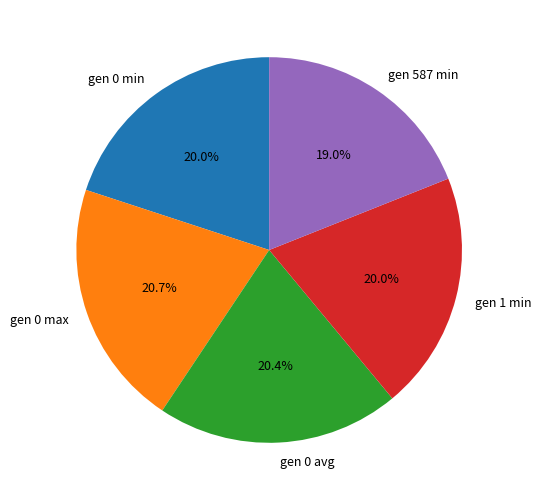

Which slice is the smallest?

gen 587 min